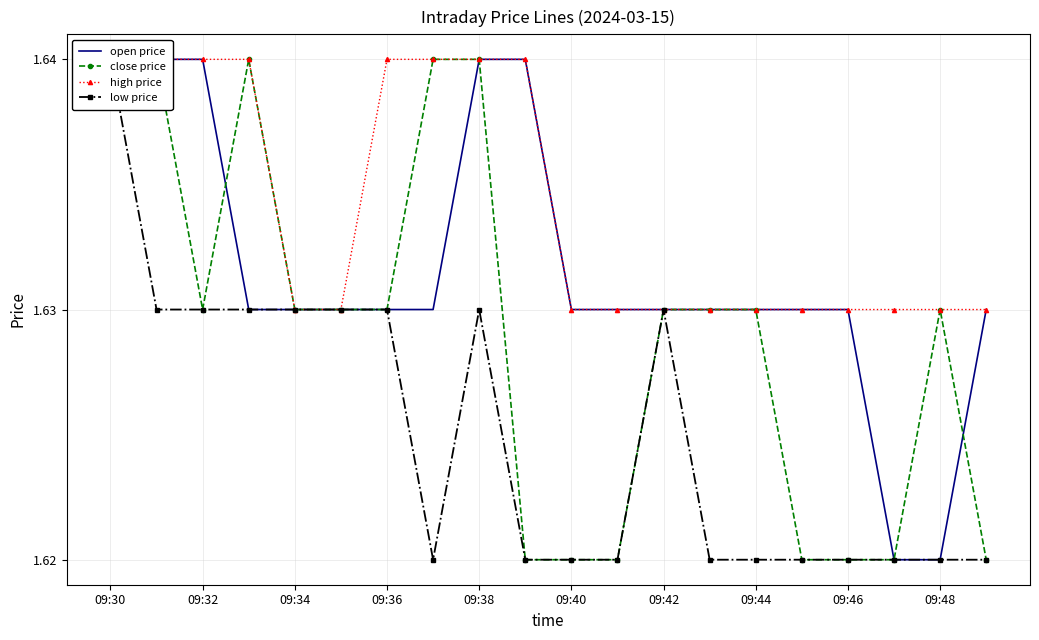

What is the minimum value shown in the chart?

1.6